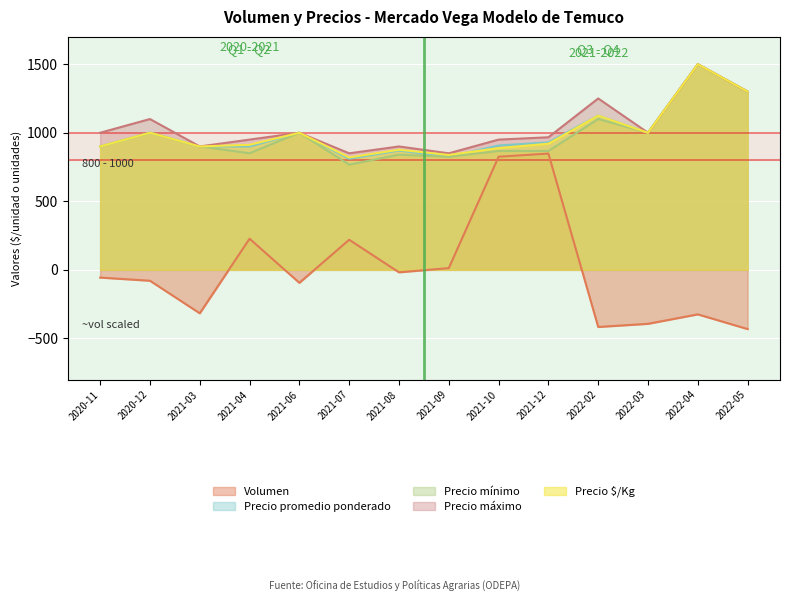

Which series has the largest total across all categories?

Precio máximo